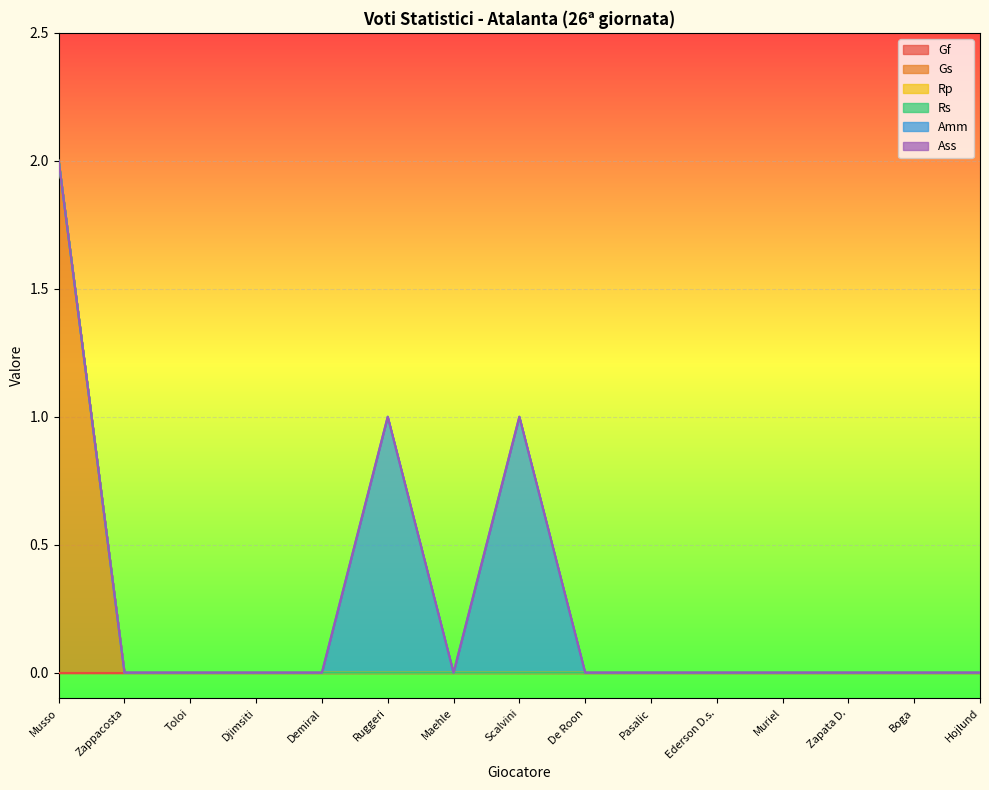

Which series has the widest spread of values?

Gs